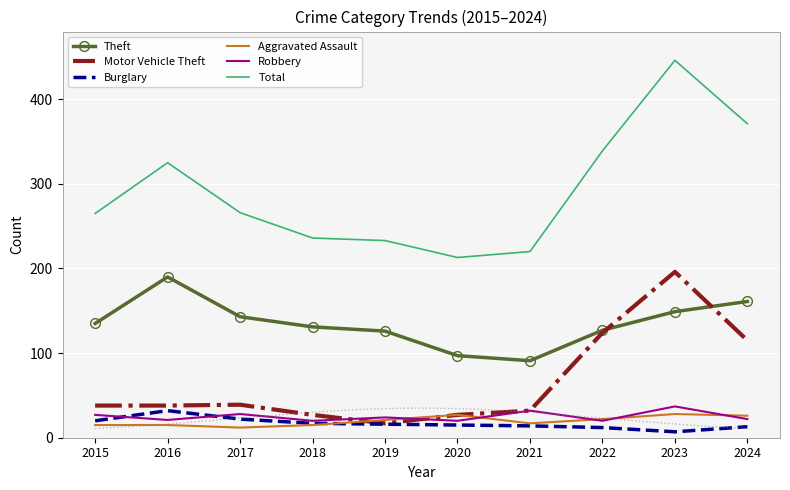

List the series in order of their peak value, highest first.

Total, Motor Vehicle Theft, Theft, Robbery, Burglary, Aggravated Assault